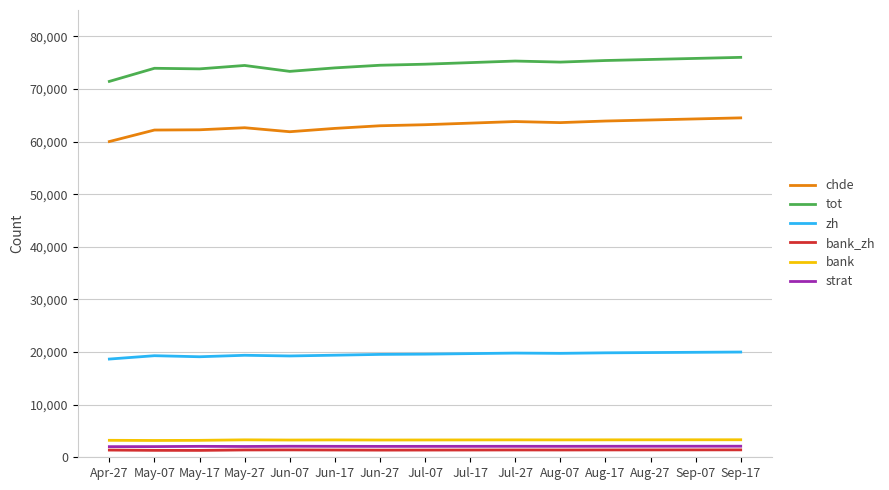

Which series has the largest total across all categories?

tot